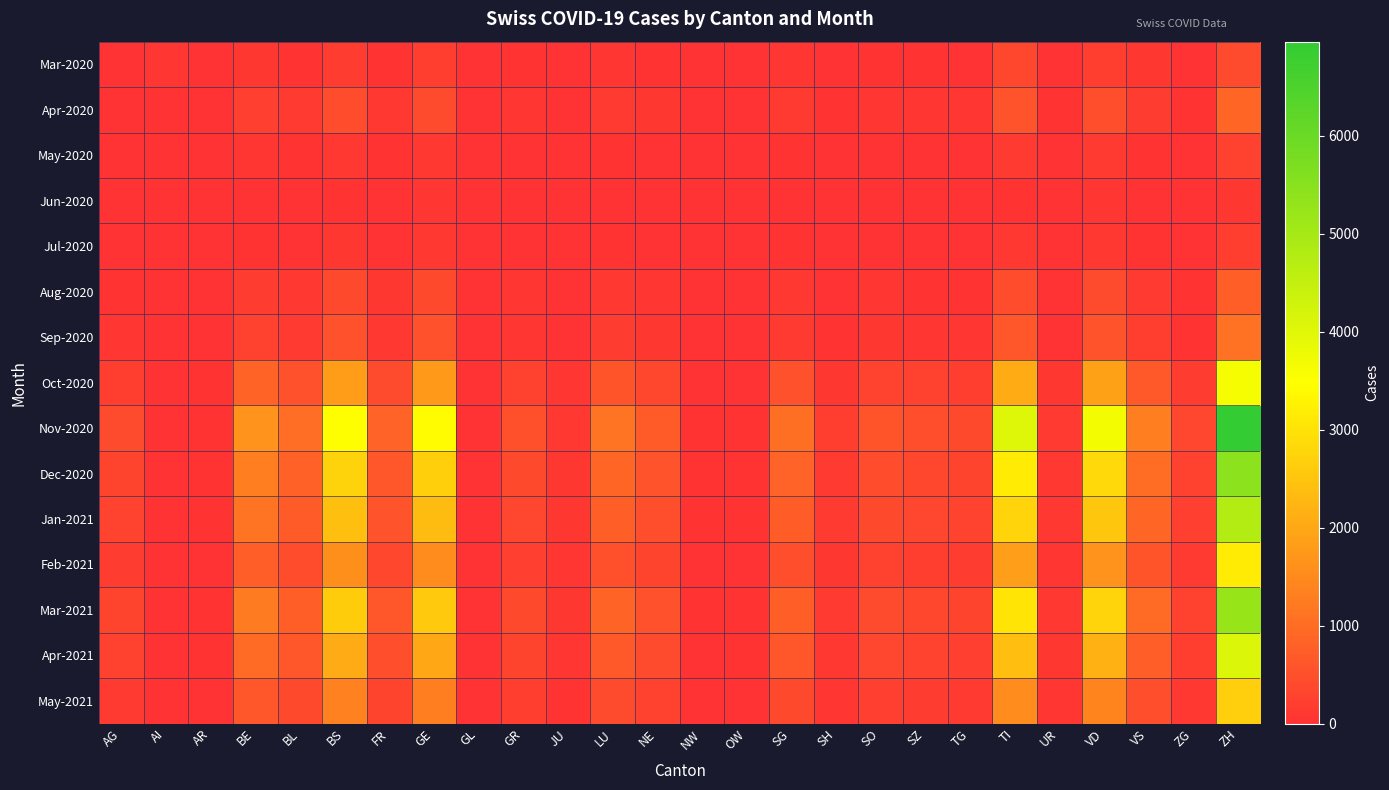

Which has a higher value, BL or GL?

BL